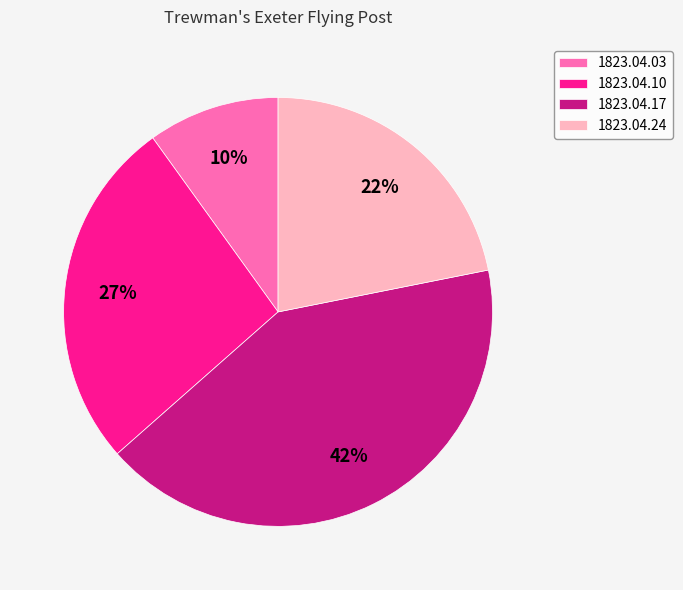

Which slice is the largest?

1823.04.17